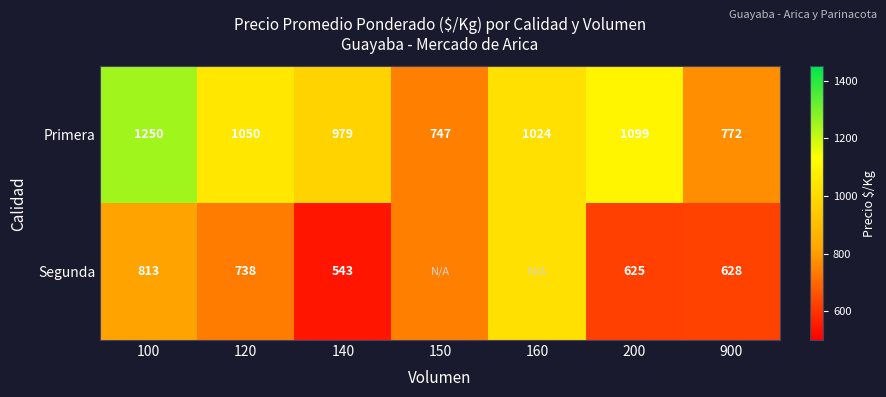

What is the difference between the maximum and minimum values in the Primera series?

503